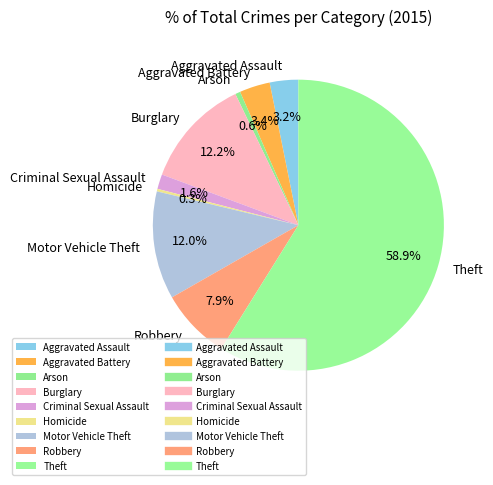

Which has a higher value, Aggravated Battery or Criminal Sexual Assault?

Aggravated Battery